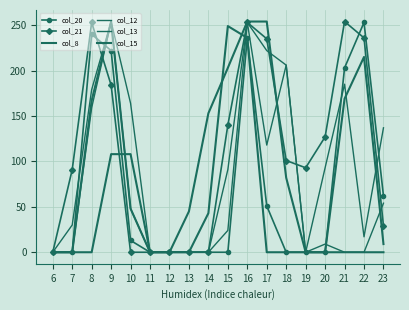

Which series has the largest total across all categories?

col_21